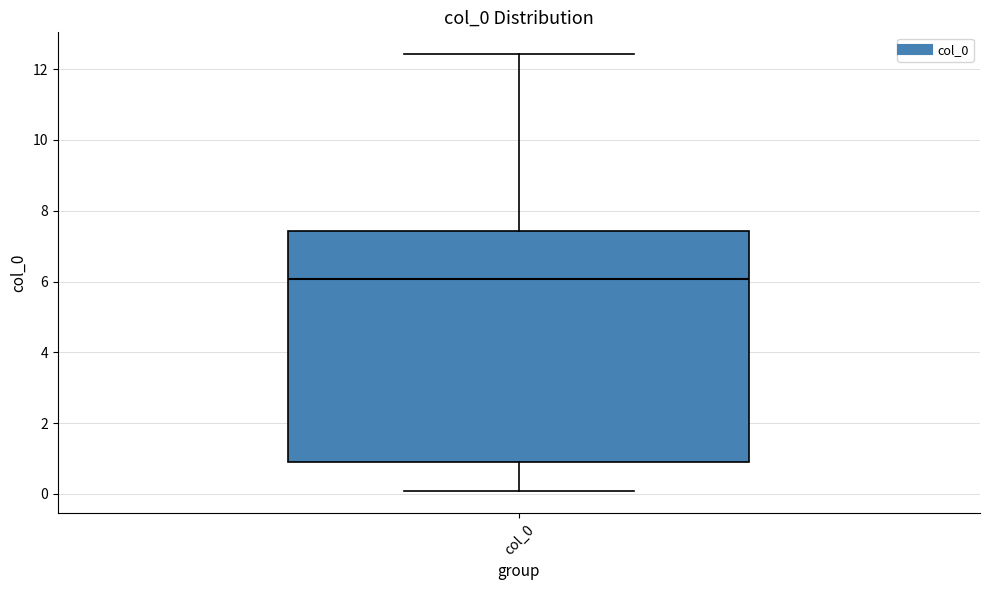

Where is the lower edge of the box for col_0 on the y-axis? The values are not printed on the chart, so give them approximately, as read against the axis.

1.0